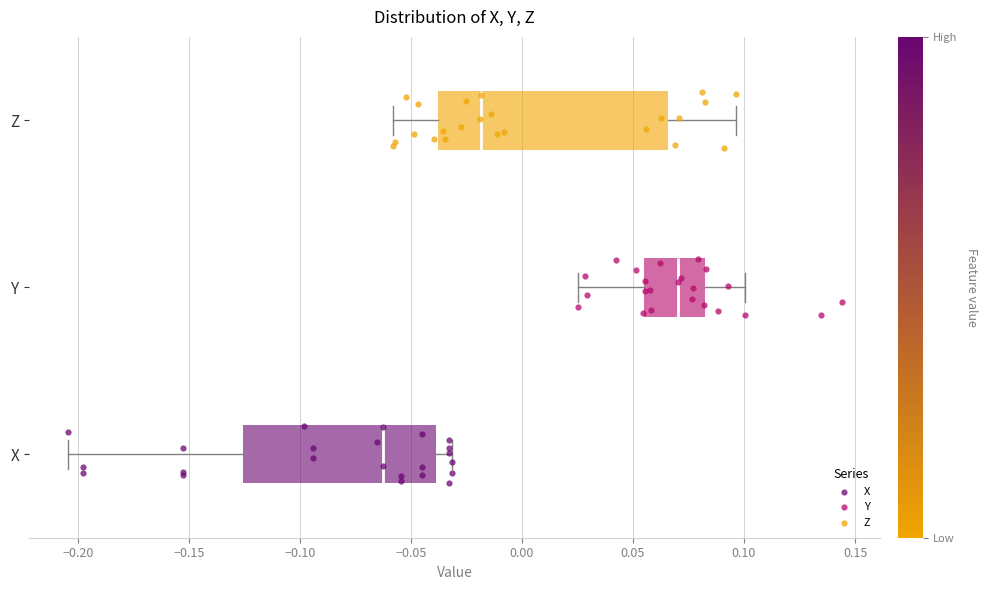

Comparing the boxes themselves (not the whiskers), which one is the widest?

Z